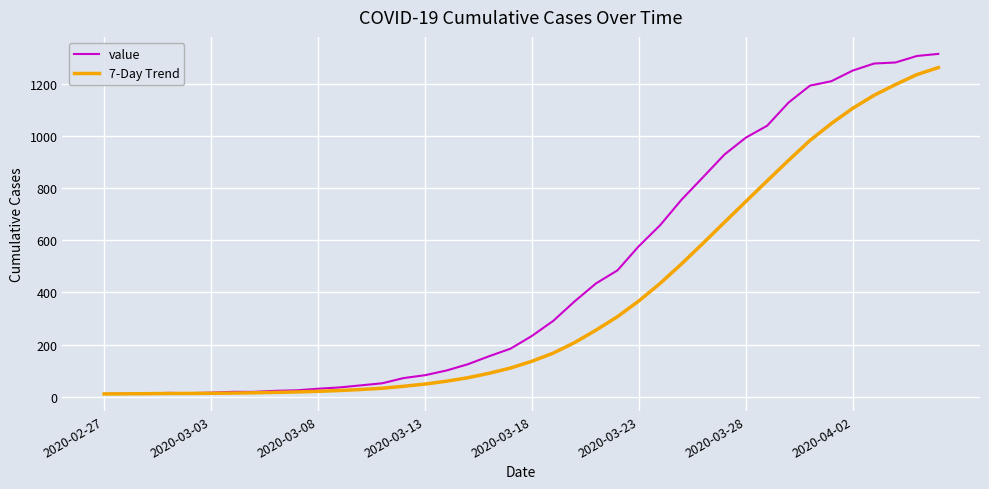

What is the maximum value for 7-Day Trend?

1264.3